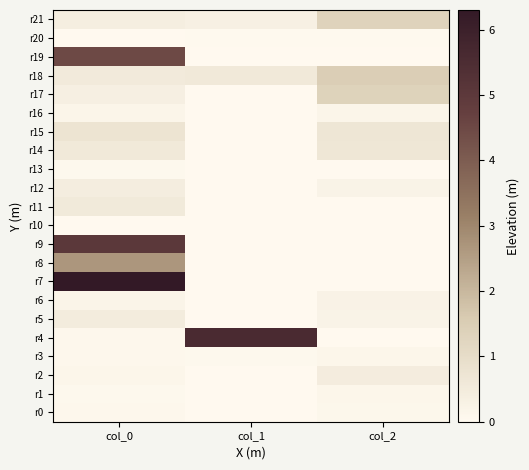

Which label corresponds to the smallest value in the chart?

col_1